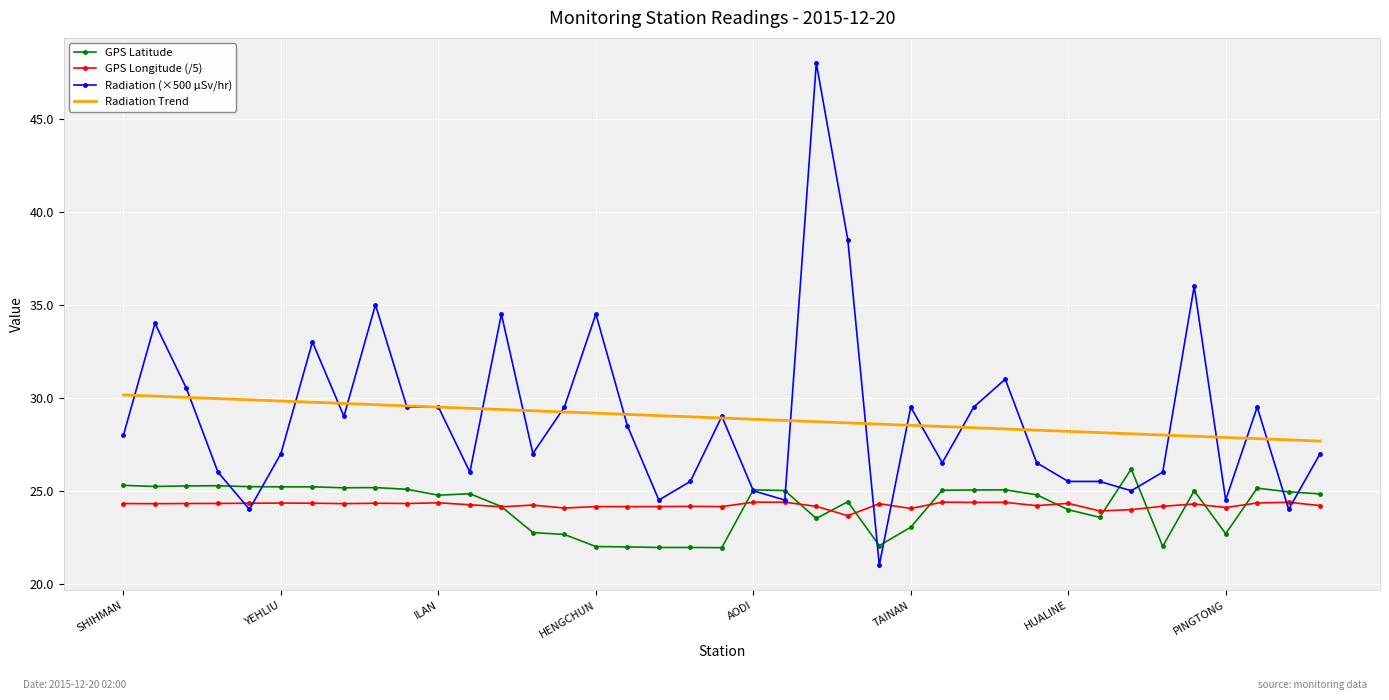

Which series has the largest range (max minus min)?

Radiation (×500 µSv/hr)